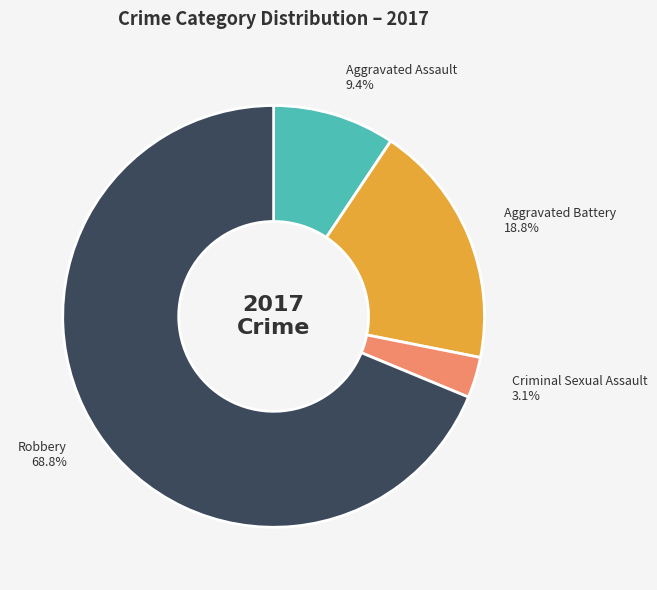

Which slice is the largest?

Robbery